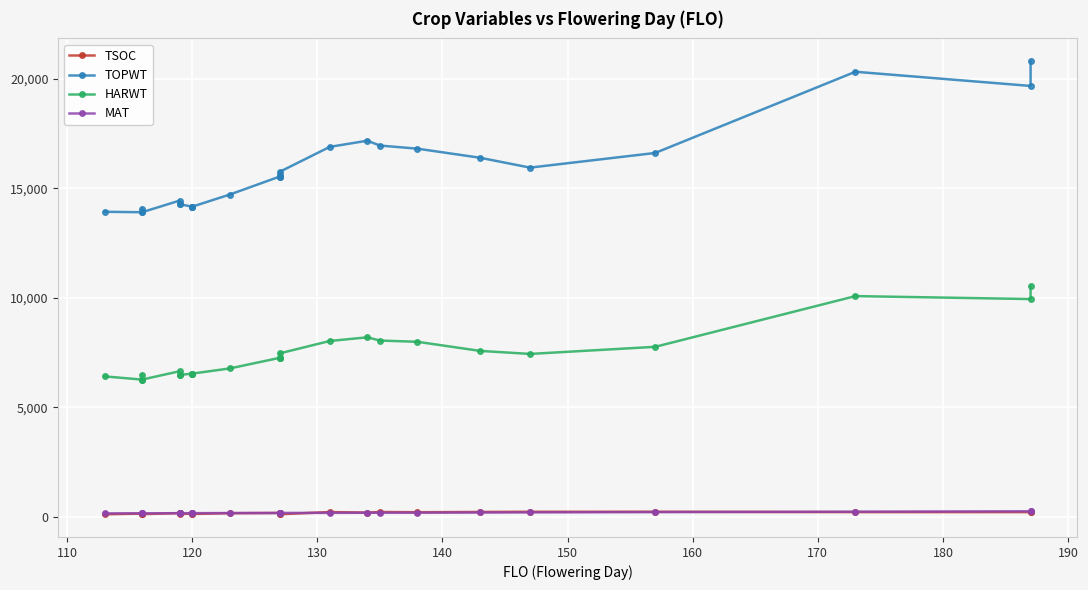

True or false: MAT and TOPWT intersect in this chart.

False